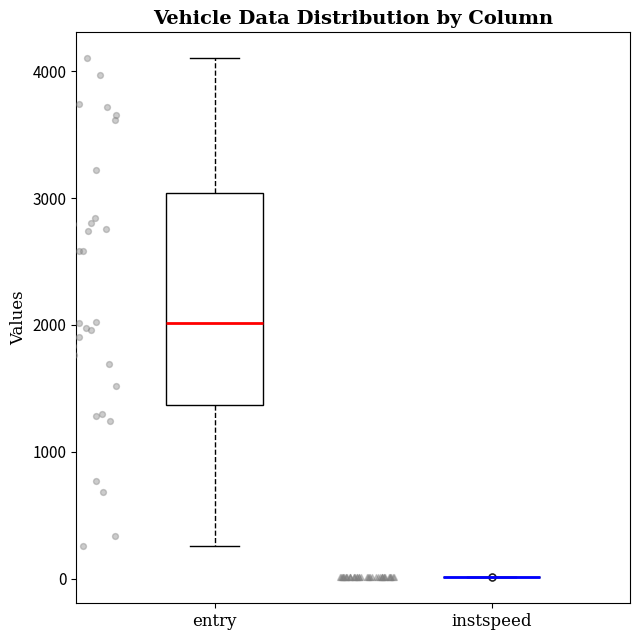

Reading left to right, read every box against the y-axis: the position of its median line, the range the box covers, and the ends of its whiskers. The values are not printed on the chart, so give them approximately, as read against the axis.

entry: median 2000, box 1400 to 3000, whiskers 300 to 4100
instspeed: box collapsed to a line at 0, whiskers 0 to 0